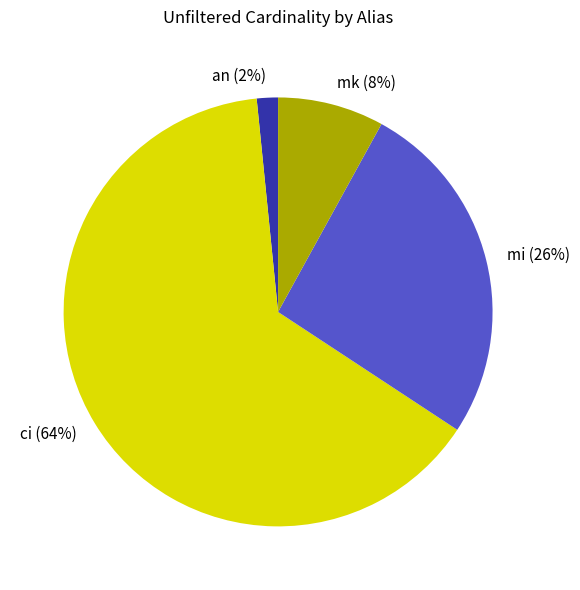

Between mk and ci, which is larger?

ci